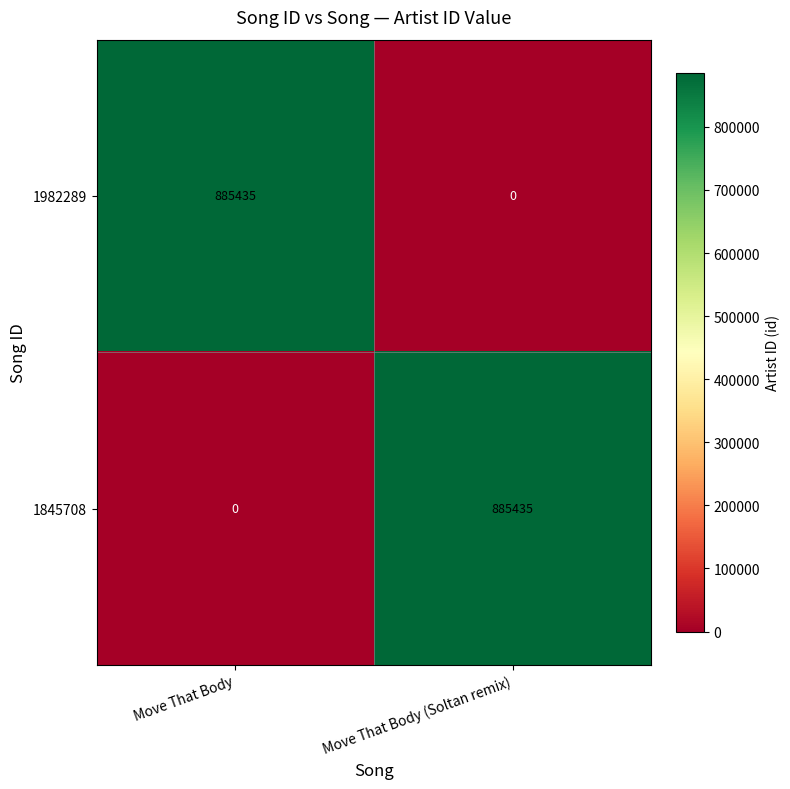

Is it true that 1982289 equals 239938 at Move That Body?

False